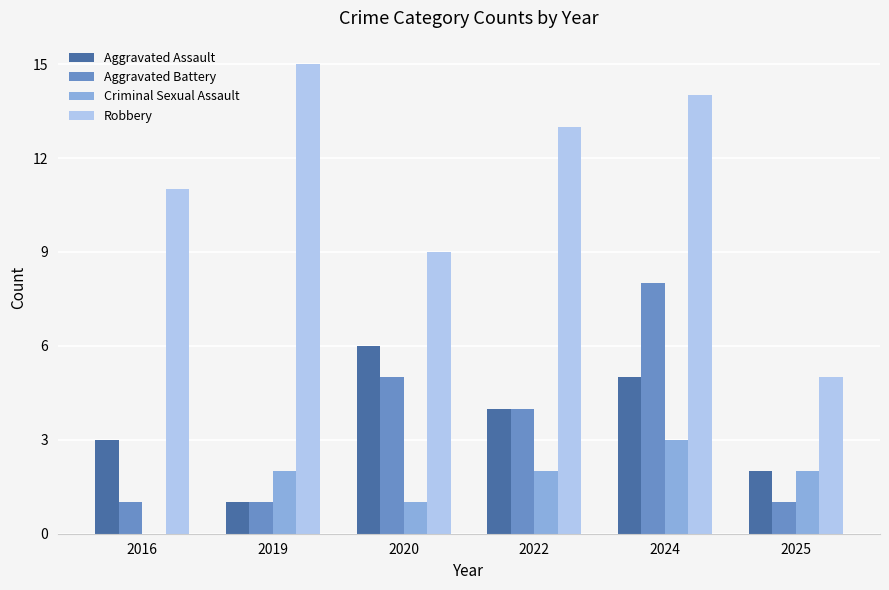

The Robbery series shows 11 at 2016. True or false?

True